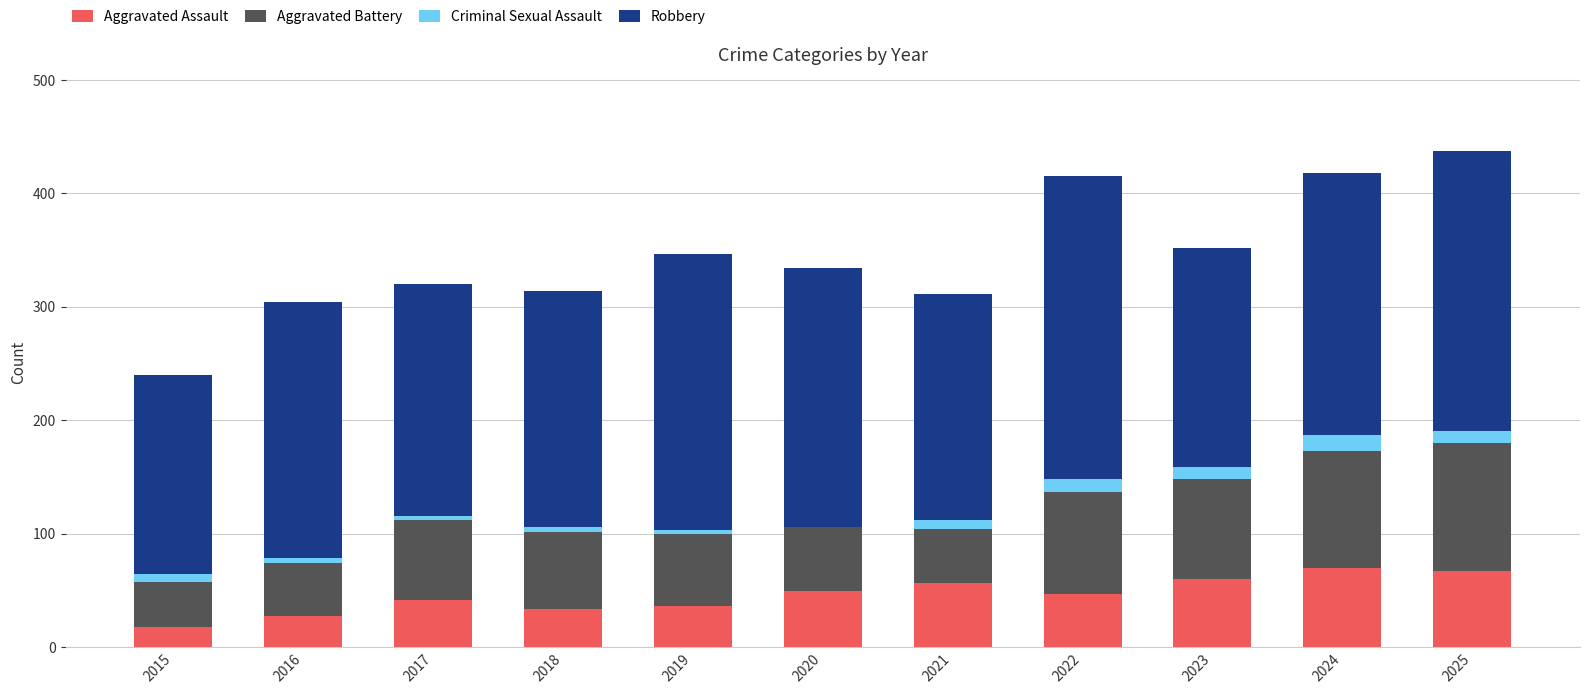

How many distinct data groups are displayed?

4